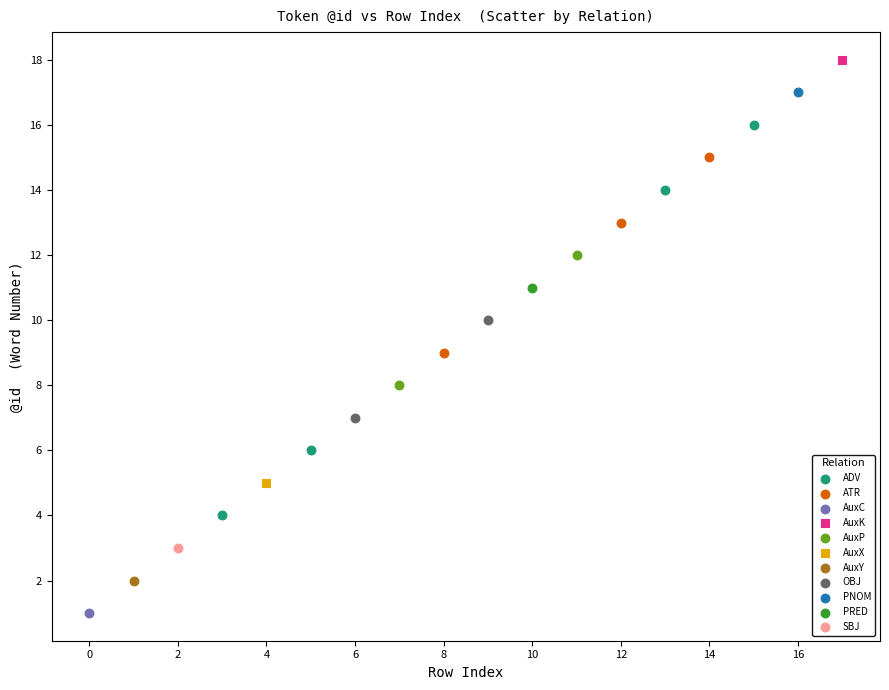

What are all the series names shown in the legend?

ADV, ATR, AuxC, AuxK, AuxP, AuxX, AuxY, OBJ, PNOM, PRED, SBJ